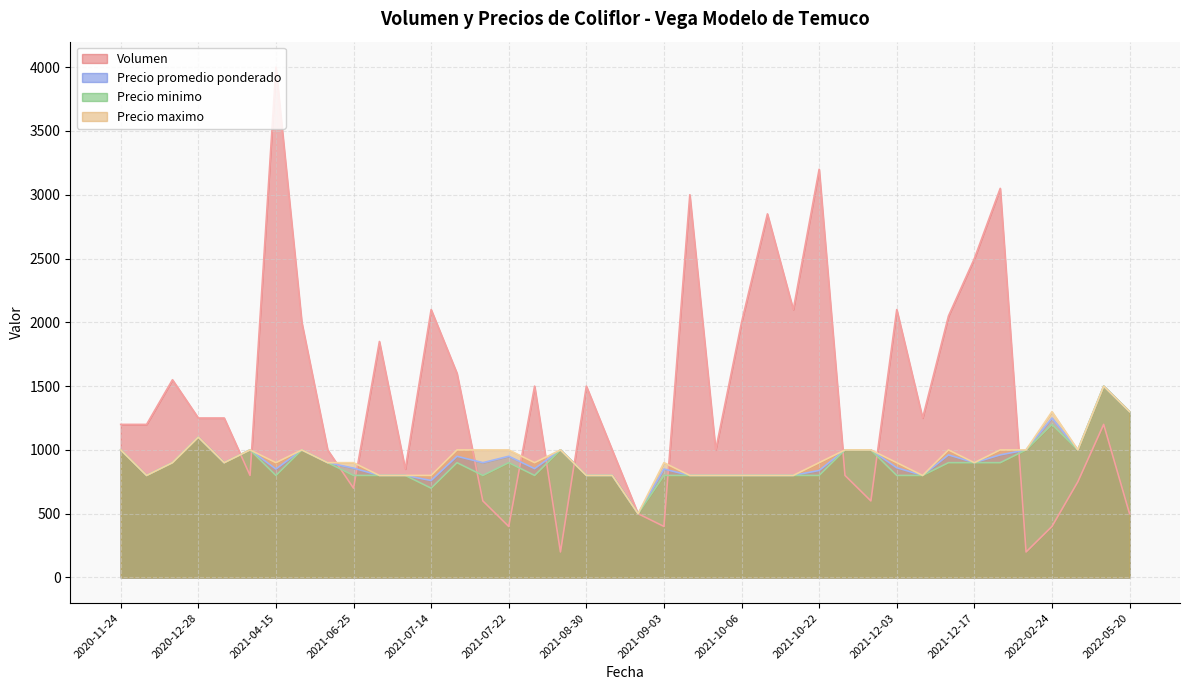

At which category is the sum across all series the highest?

2021-04-15